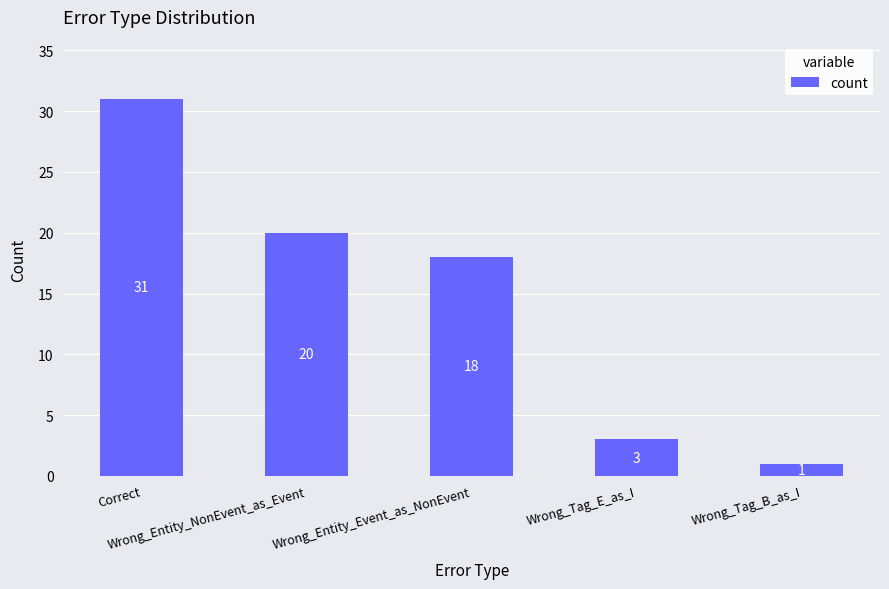

Reading left to right, extract all data points from this chart.

31	20	18	3	1